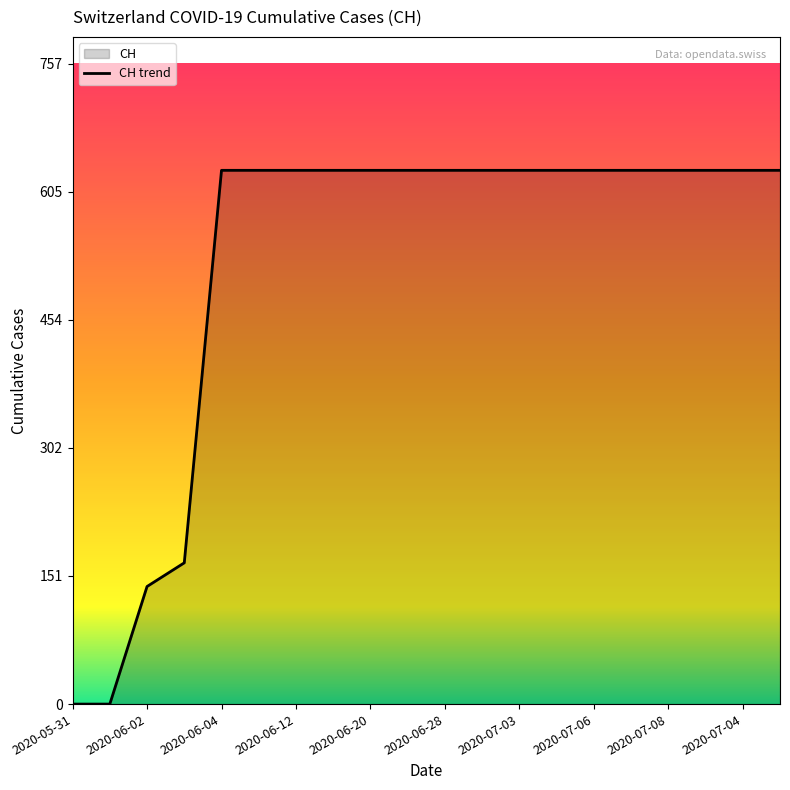

What is the label of the 7th point from the right?

13